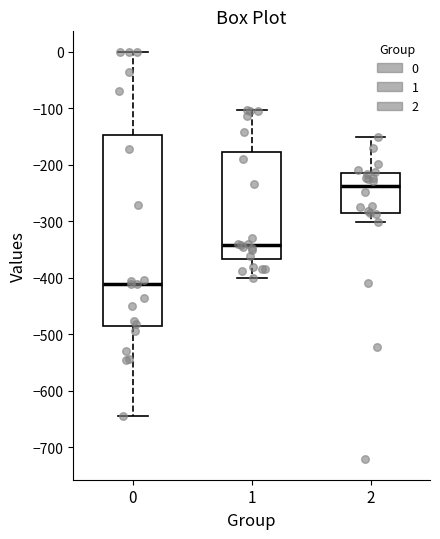

Reading left to right, read every box against the y-axis: the position of its median line, the range the box covers, and the ends of its whiskers. The values are not printed on the chart, so give them approximately, as read against the axis.

0: median -410, box -480 to -150, whiskers -640 to 0
1: median -340, box -370 to -180, whiskers -400 to -100
2: median -240, box -290 to -220, whiskers -300 to -150